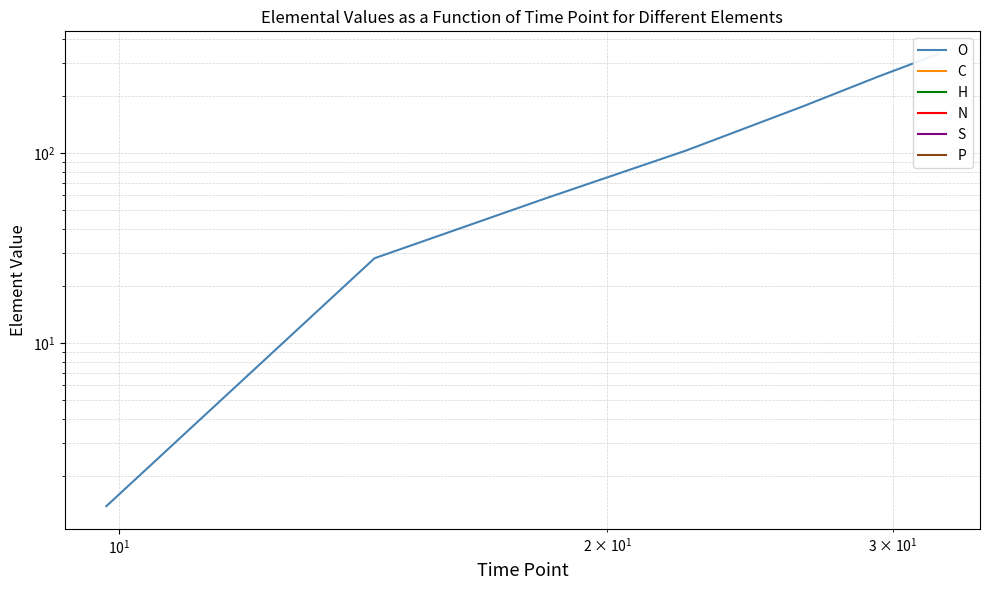

Which series has the widest spread of values?

O